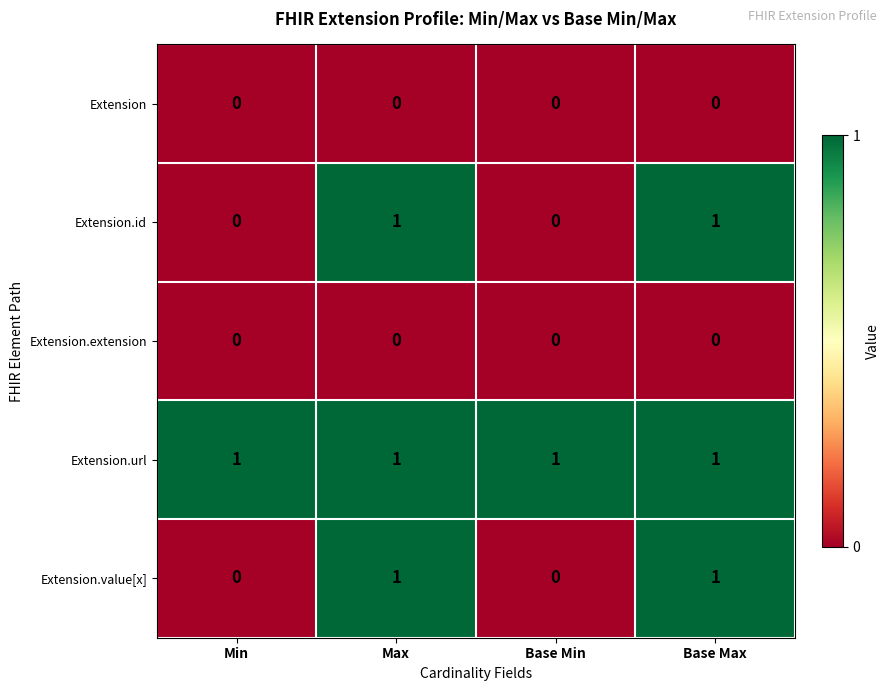

Is it true that Extension.value[x] equals 0 at Base Max?

False